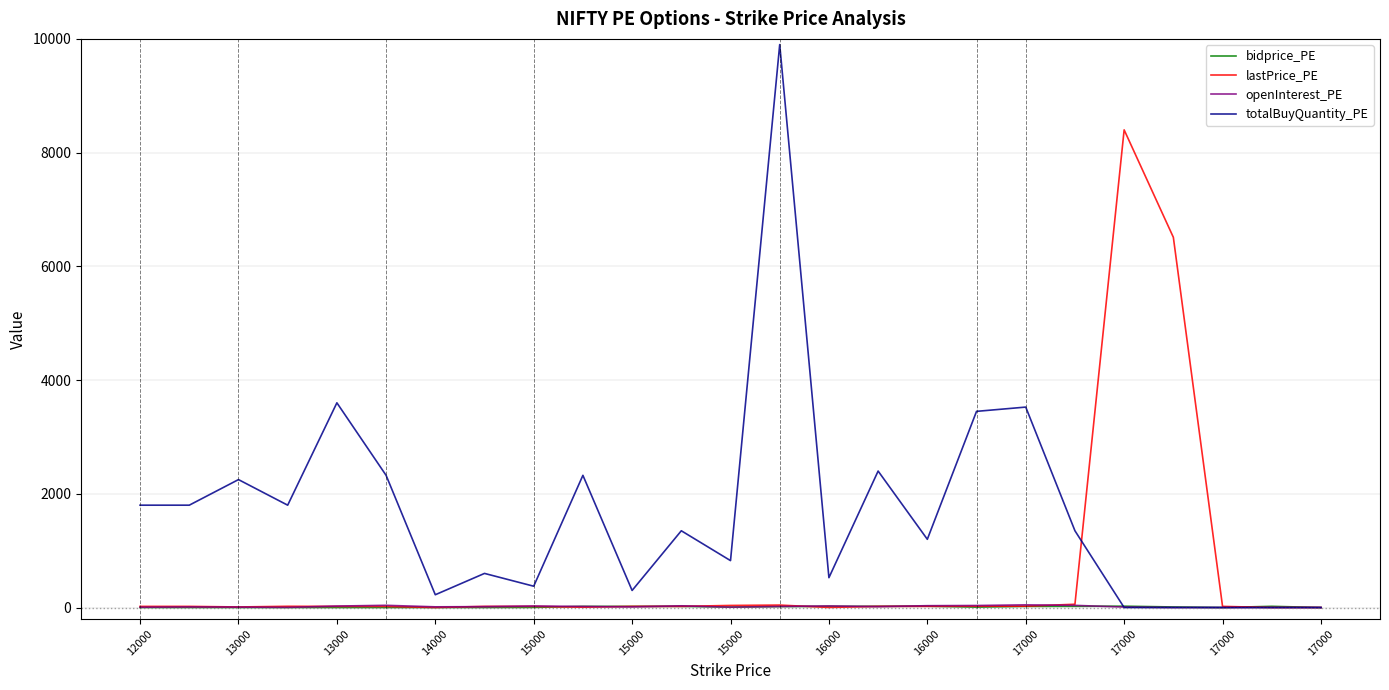

What is the greatest value displayed?

9900.0